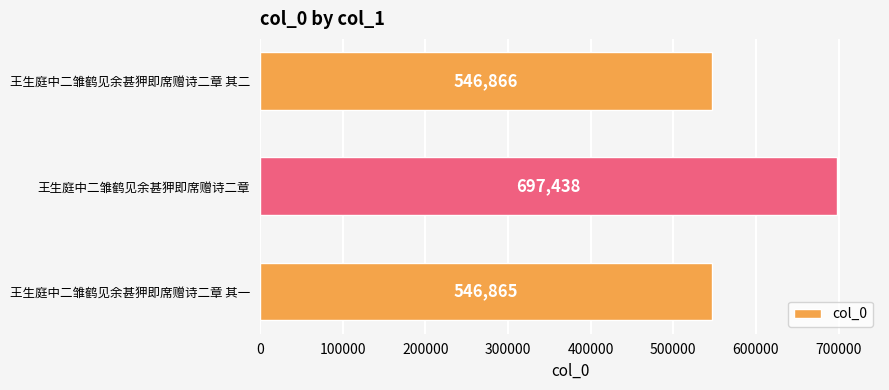

What is the change in value from 王生庭中二雏鹤见余甚狎即席赠诗二章 其一 to 王生庭中二雏鹤见余甚狎即席赠诗二章 其二?

+1